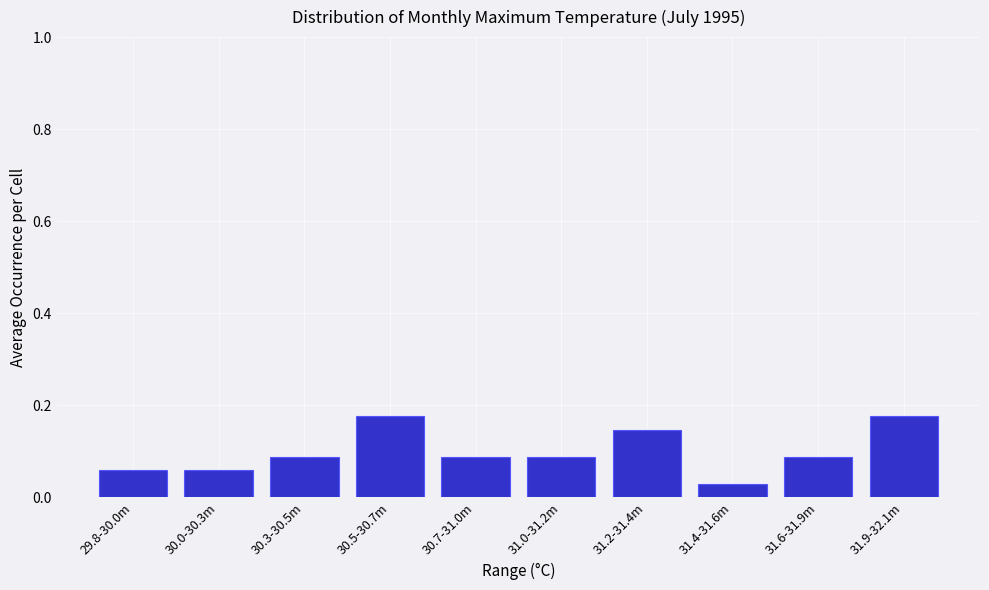

What is the label of the 4th bar from the left?

30.5-30.7m